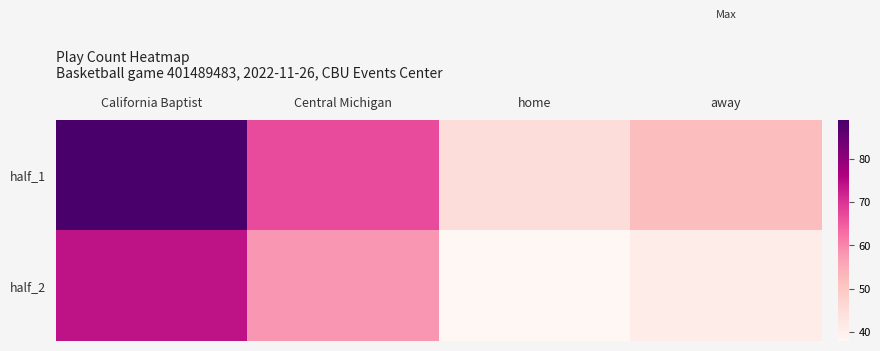

Which label corresponds to the largest value in the chart?

California Baptist